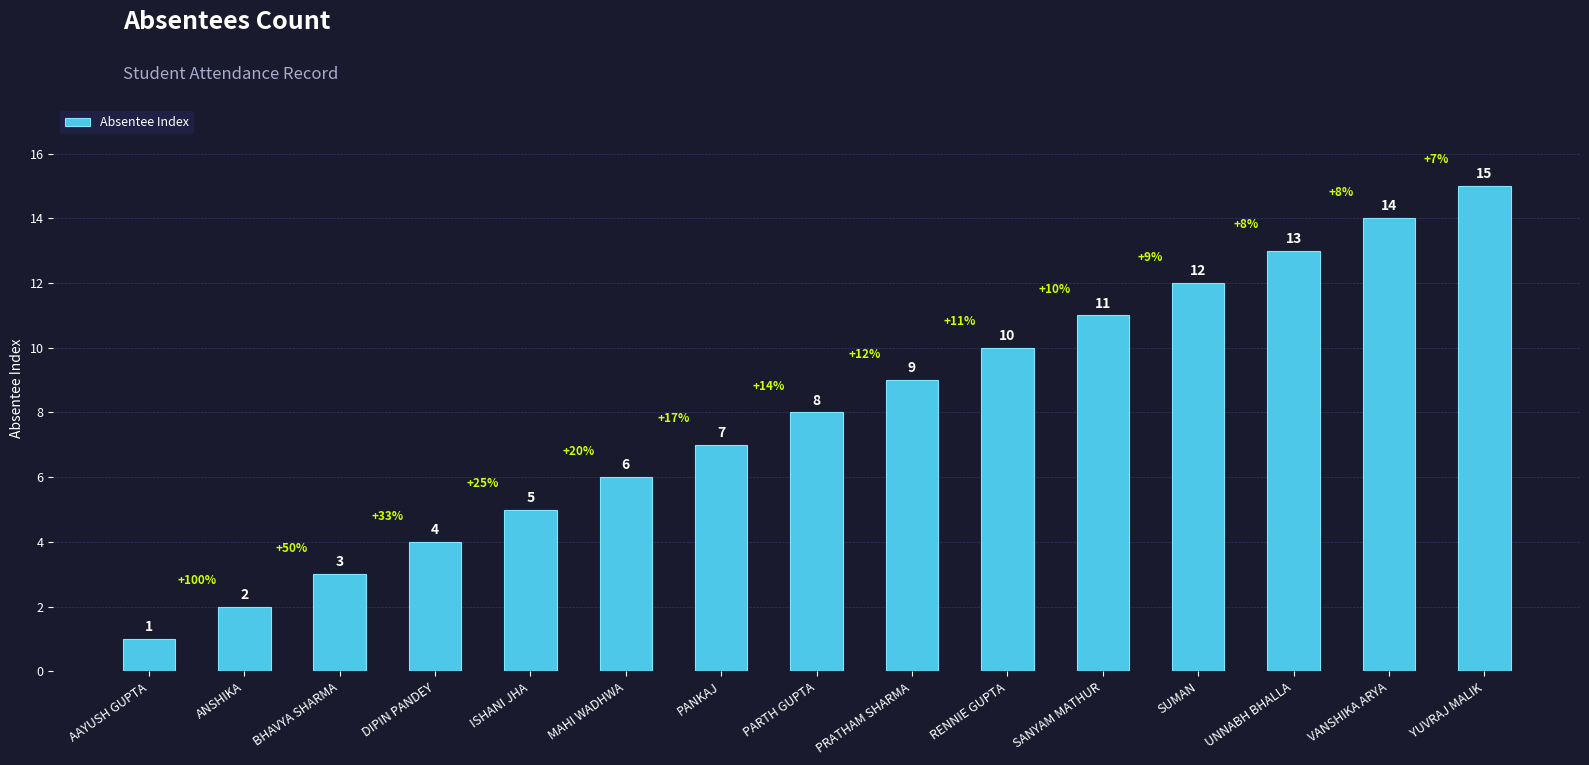

True or false: the data shows 11 at SANYAM MATHUR.

True